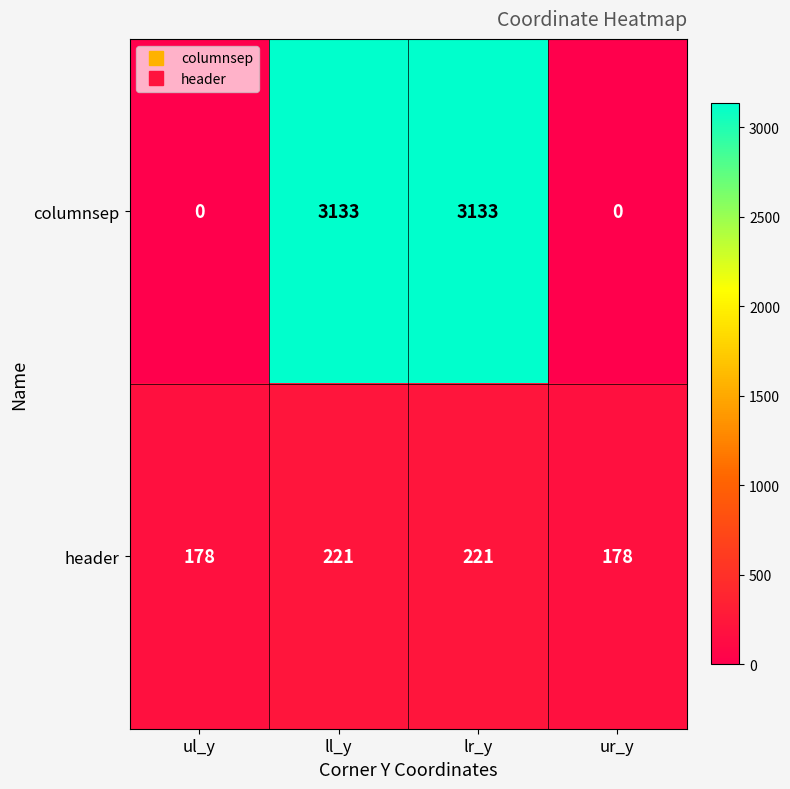

What is the greatest value displayed?

3133